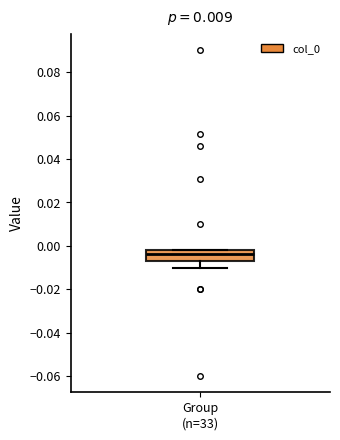

Read this box plot against the y-axis: the position of the median line, the range covered by the box, and the ends of both whiskers. The values are not printed on the chart, so give them approximately, as read against the axis.

median -0.004, box -0.006 to -0.002, whiskers -0.010 to -0.002